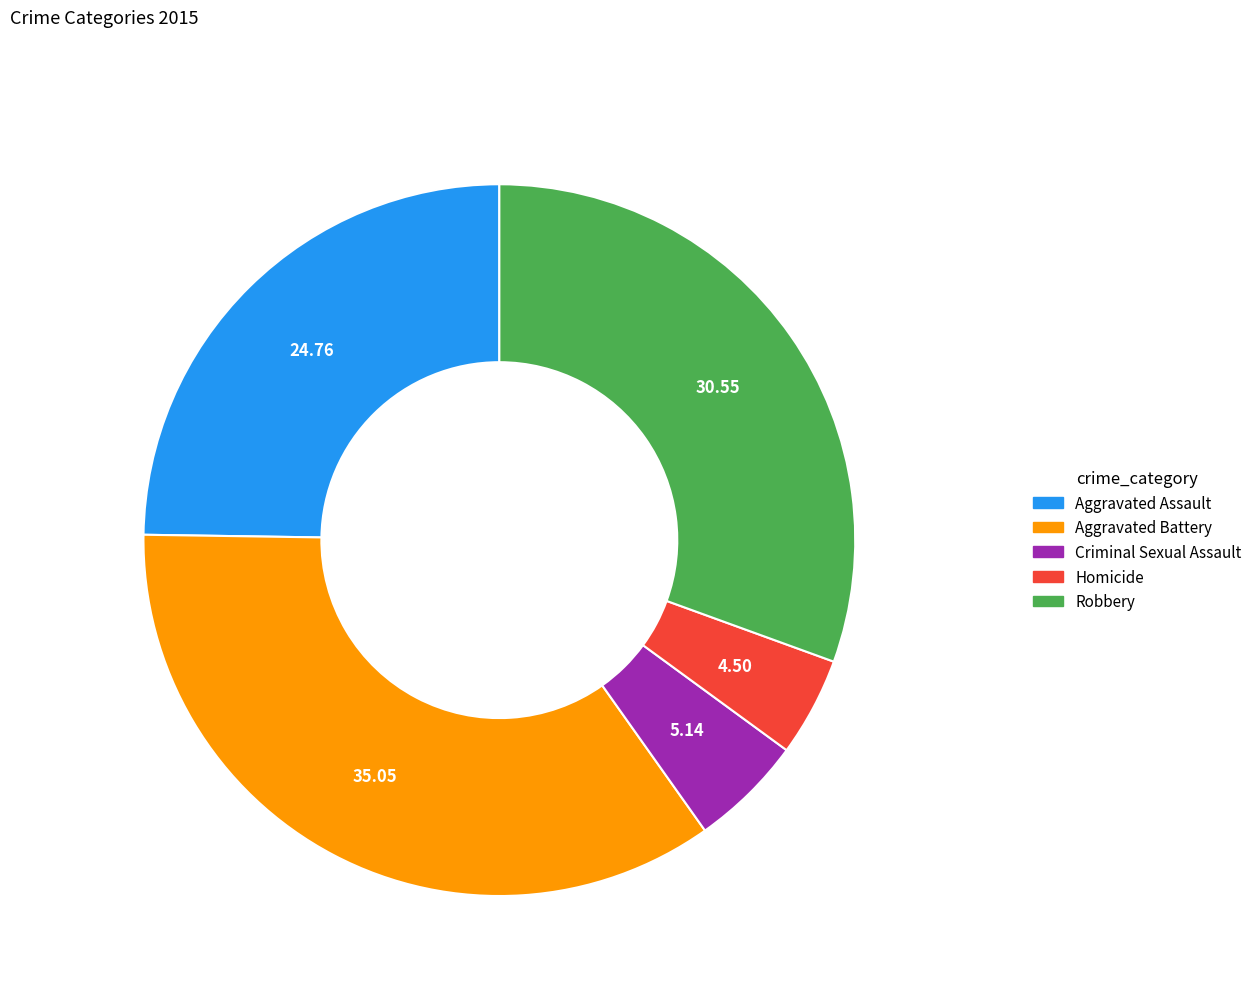

Which slice is the largest?

Aggravated Battery